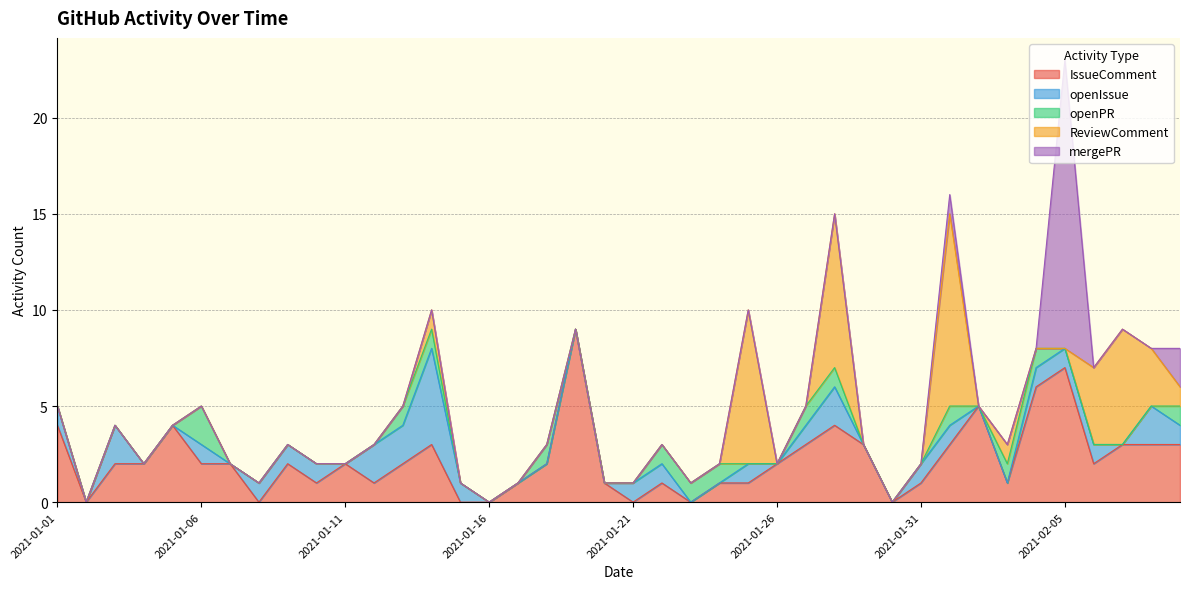

Where do openIssue and mergePR first cross each other?

2021-02-04 and 2021-02-05